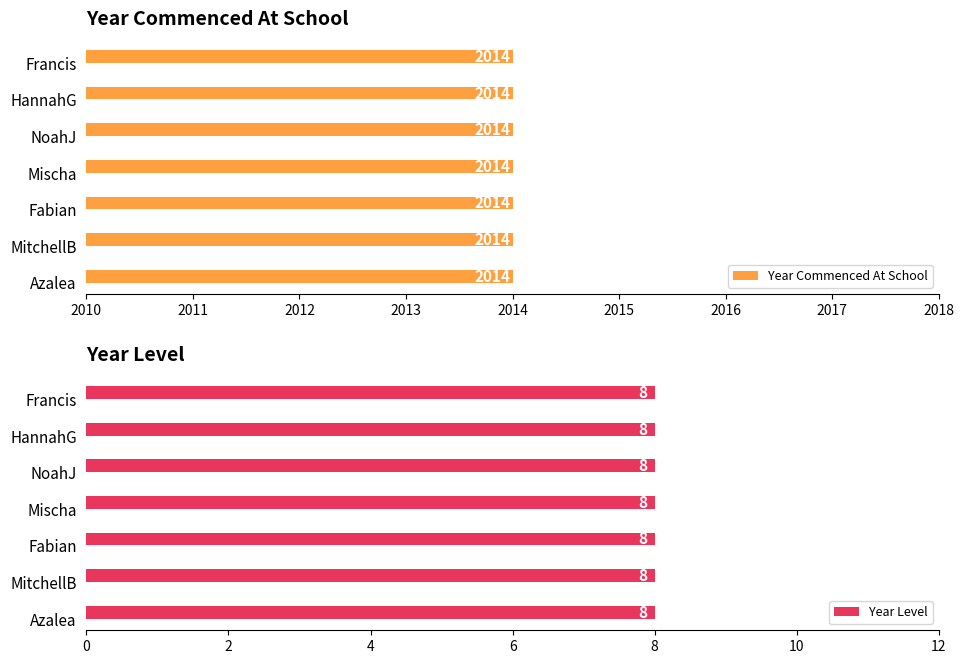

What is the label of the 6th bar from the left?

HannahG